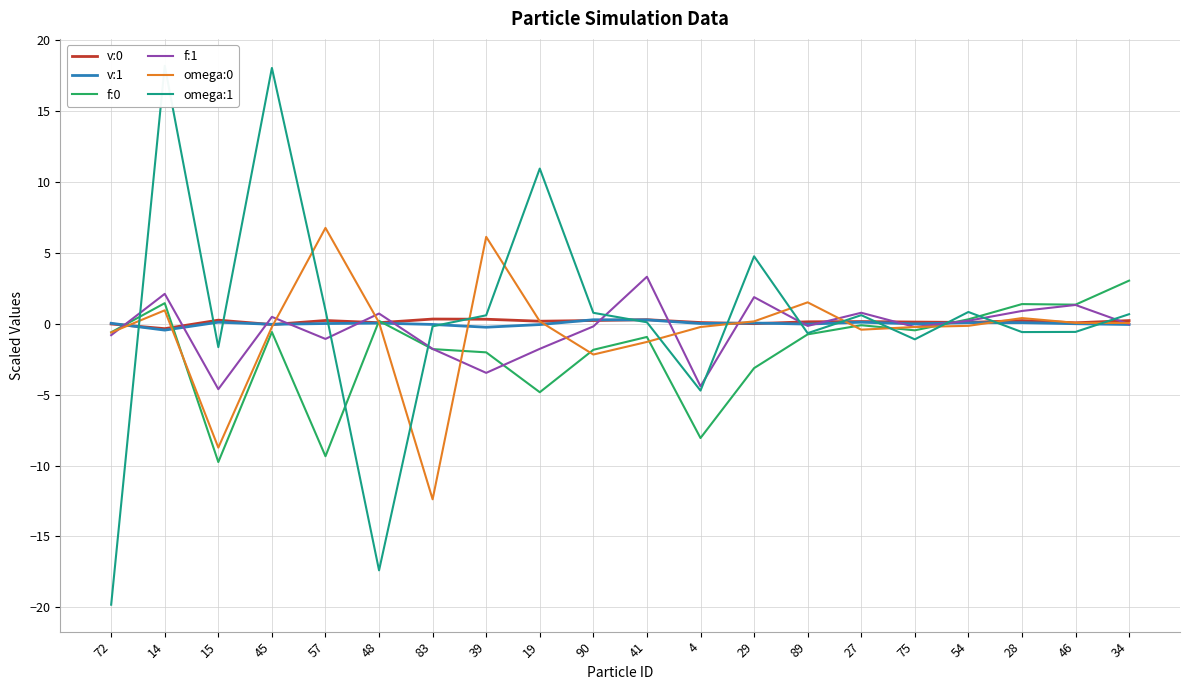

Reading left to right, transcribe all the data shown in this chart.

v:0: -0.0	-0.3	0.3	-0.1	0.2	0.1	0.3	0.3	0.2	0.2	0.3	0.1	0.0	0.1	0.2	0.1	0.1	0.2	0.1	0.2
v:1: 0.0	-0.4	0.1	-0.0	0.0	0.0	-0.0	-0.2	-0.1	0.3	0.3	0.0	0.1	-0.0	0.1	-0.0	0.1	0.1	0.0	-0.1
f:0: -0.6	1.5	-9.8	-0.6	-9.3	0.2	-1.8	-2.0	-4.8	-1.8	-0.9	-8.1	-3.1	-0.7	-0.1	-0.5	0.3	1.4	1.3	3.0
f:1: -0.8	2.1	-4.6	0.5	-1.1	0.7	-1.8	-3.5	-1.8	-0.2	3.3	-4.4	1.9	-0.2	0.8	-0.2	0.2	0.9	1.3	-0.0
omega:0: -0.6	0.9	-8.7	-0.2	6.8	0.1	-12.4	6.1	0.2	-2.2	-1.3	-0.2	0.2	1.5	-0.4	-0.2	-0.1	0.4	0.1	0.1
omega:1: -19.8	18.2	-1.7	18.0	1.0	-17.4	-0.2	0.6	10.9	0.8	0.1	-4.7	4.8	-0.7	0.6	-1.1	0.8	-0.6	-0.6	0.7